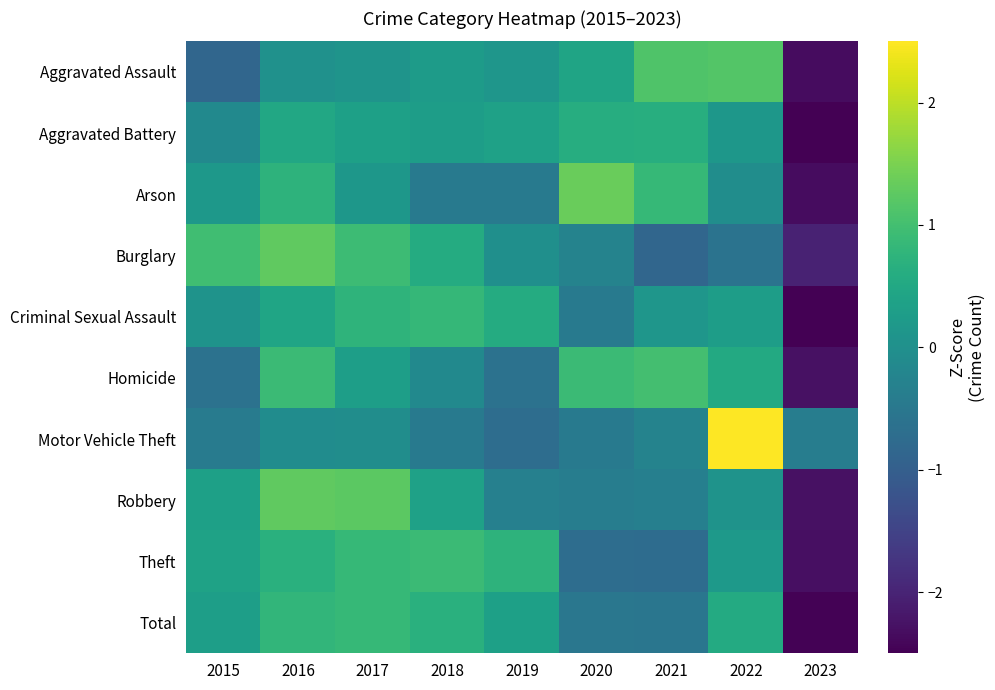

What is the spread (max minus min) of values at 2020?

2.1